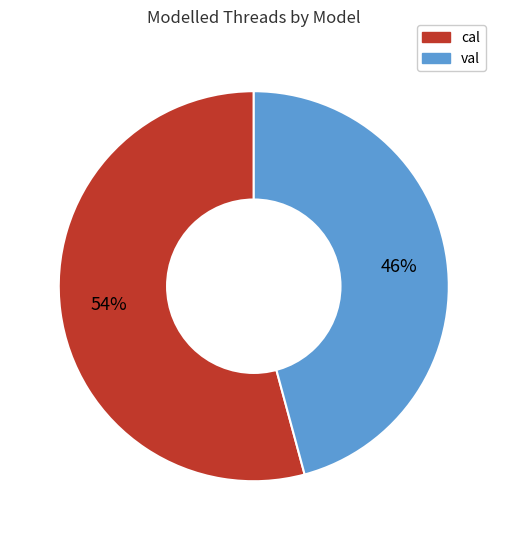

Count the number of slices in the pie.

2